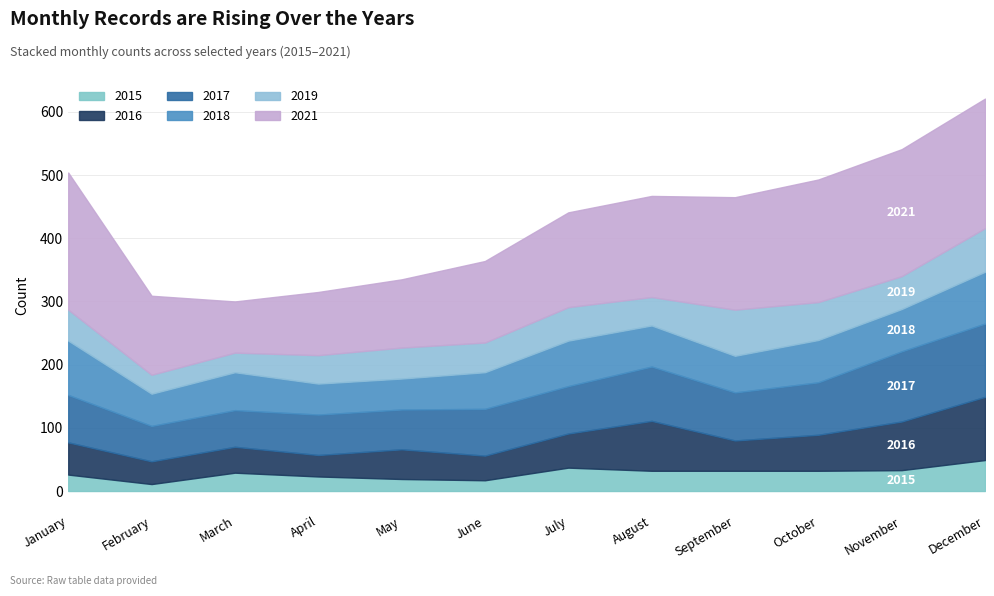

Reading left to right, extract all data points from this chart.

2015: 26	11	29	23	19	17	37	32	32	32	33	49
2016: 51	36	41	34	47	39	54	79	48	57	77	100
2017: 75	56	58	64	63	74	75	86	76	83	111	116
2018: 86	51	60	49	49	58	72	65	58	67	67	82
2019: 49	30	31	45	49	47	53	45	73	60	52	69
2021: 217	125	81	100	108	129	150	160	178	194	201	205